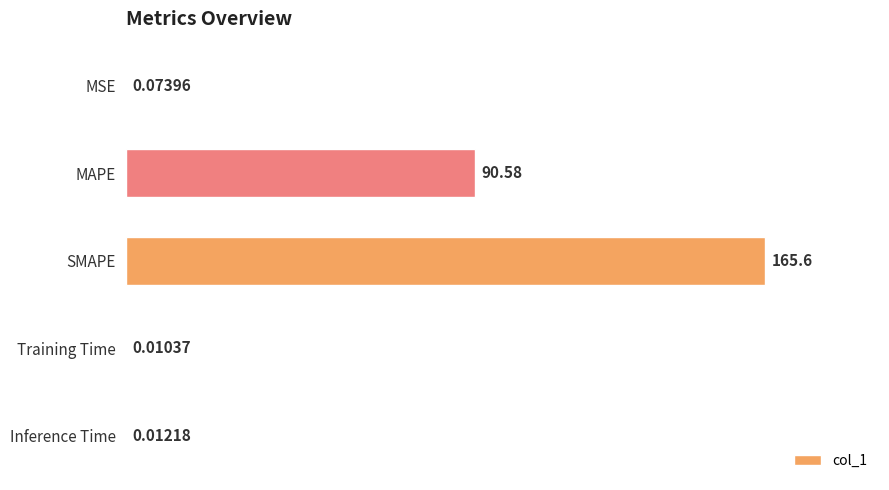

What is the sum of all values?

256.2